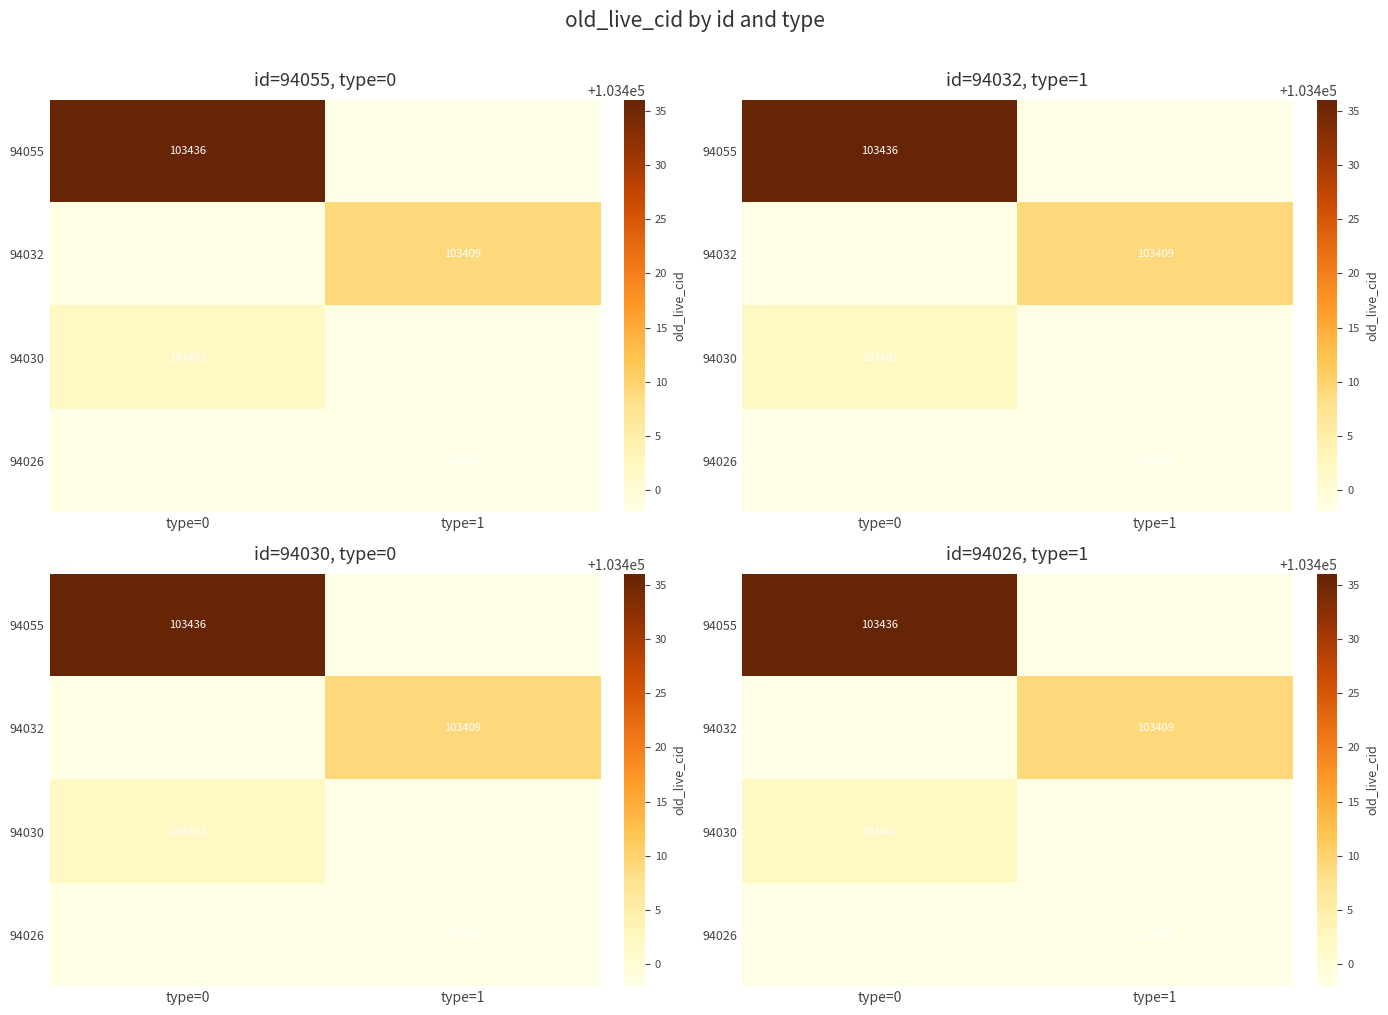

True or false: 94055 has a value of 35954 at type=0.

False